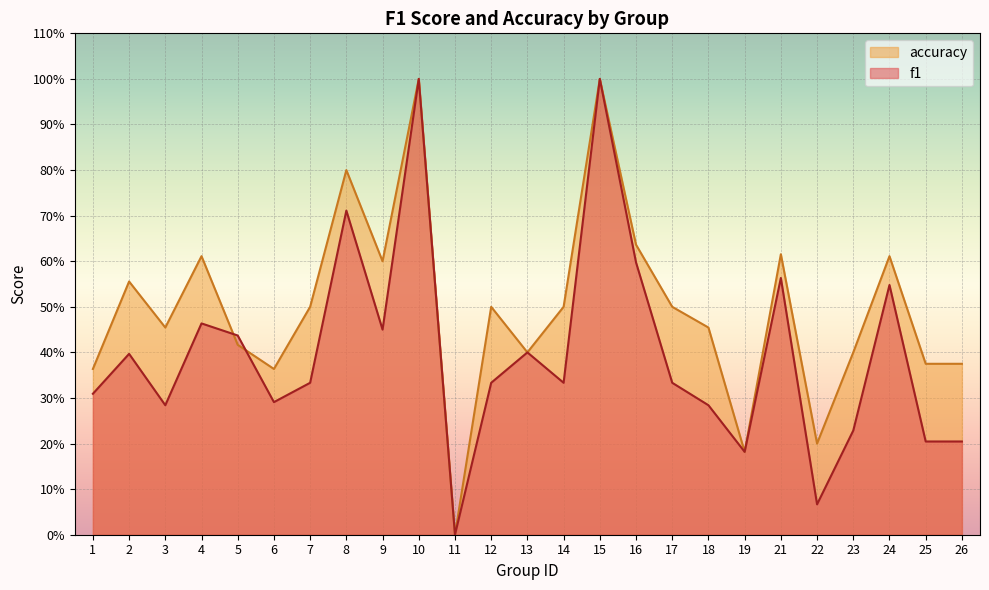

List the labels in order of accuracy value, largest first.

10, 15, 8, 16, 21, 4, 24, 9, 2, 7, 12, 14, 17, 3, 18, 5, 13, 23, 25, 26, 1, 6, 22, 19, 11